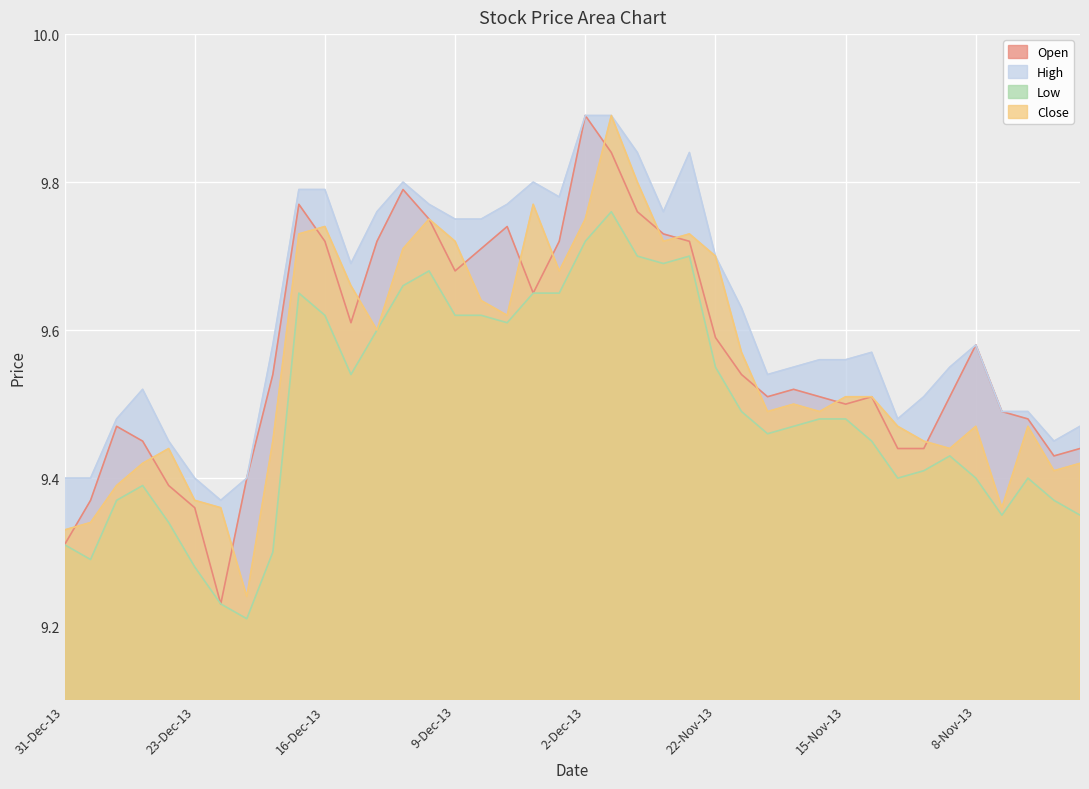

What is the label of the 31st point from the left?

15-Nov-13